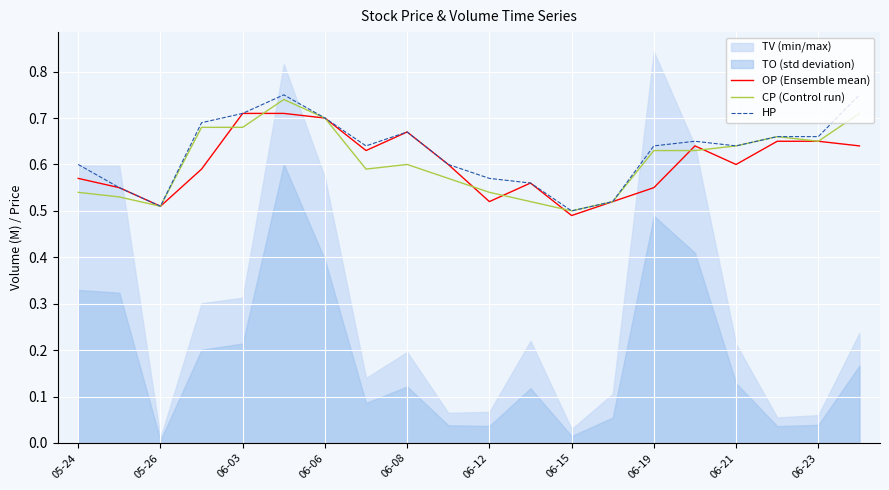

What is the difference between the maximum and minimum values in the CP (Control run) series?

0.2